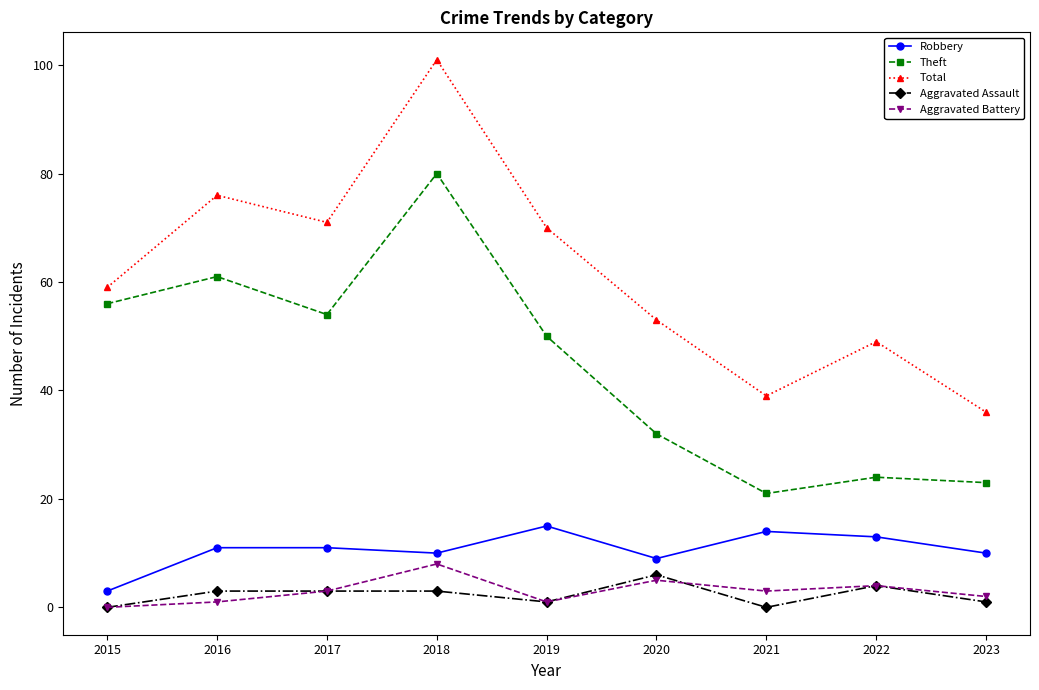

What is the sum of the Aggravated Battery values at 2017 and 2021?

6